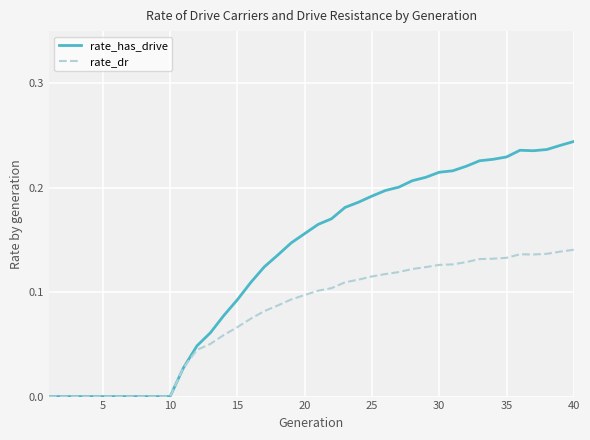

Which series has the largest range (max minus min)?

rate_has_drive